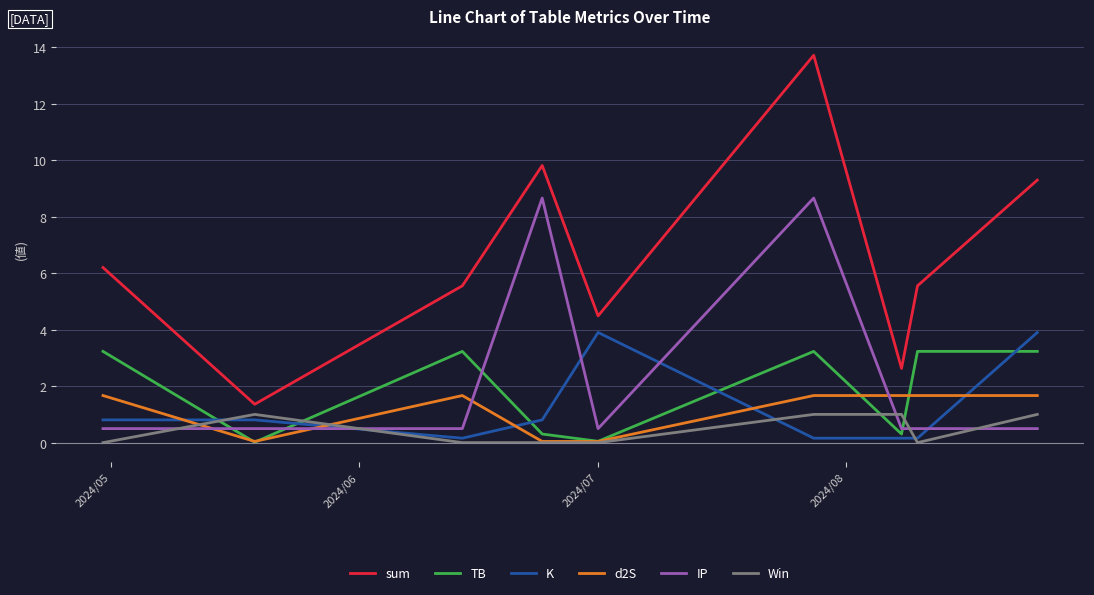

Is this an area chart (filled region under the line)?

No